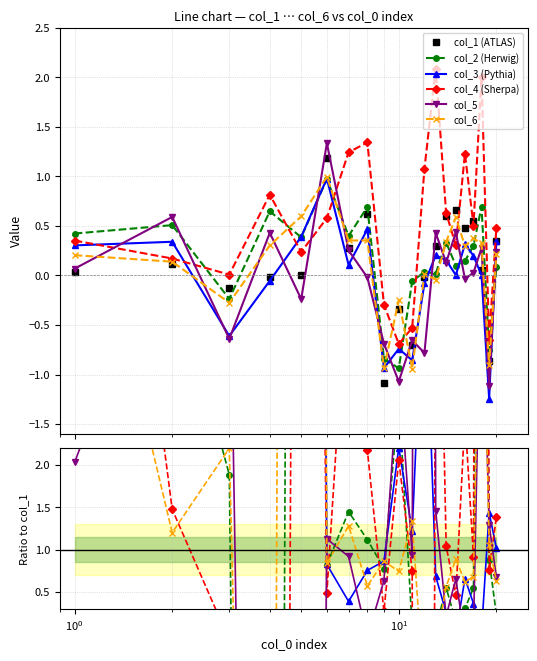

What are all the series names shown in the legend?

col_1, col_2, col_3, col_4, col_5, col_6